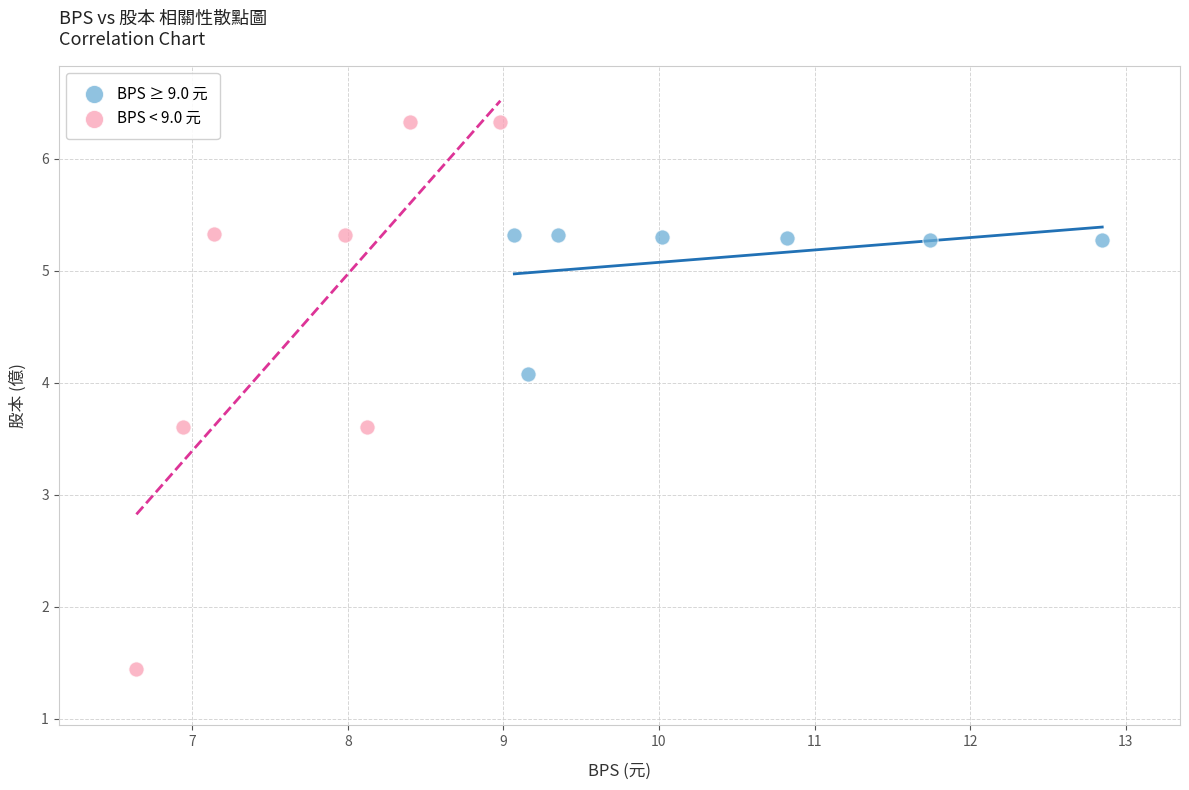

Which series has the largest Y range (max minus min)?

BPS < 9.0 元